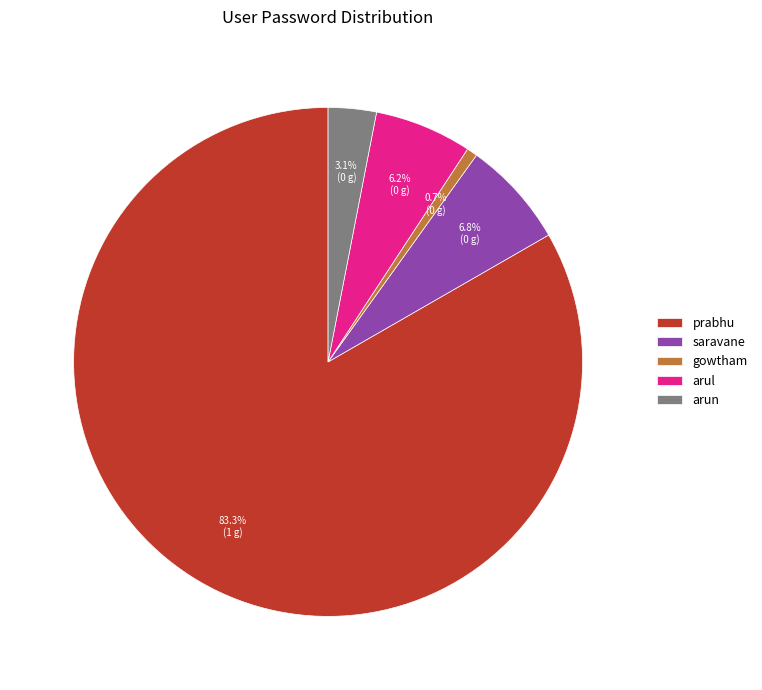

Which category has the smallest portion of the pie?

gowtham